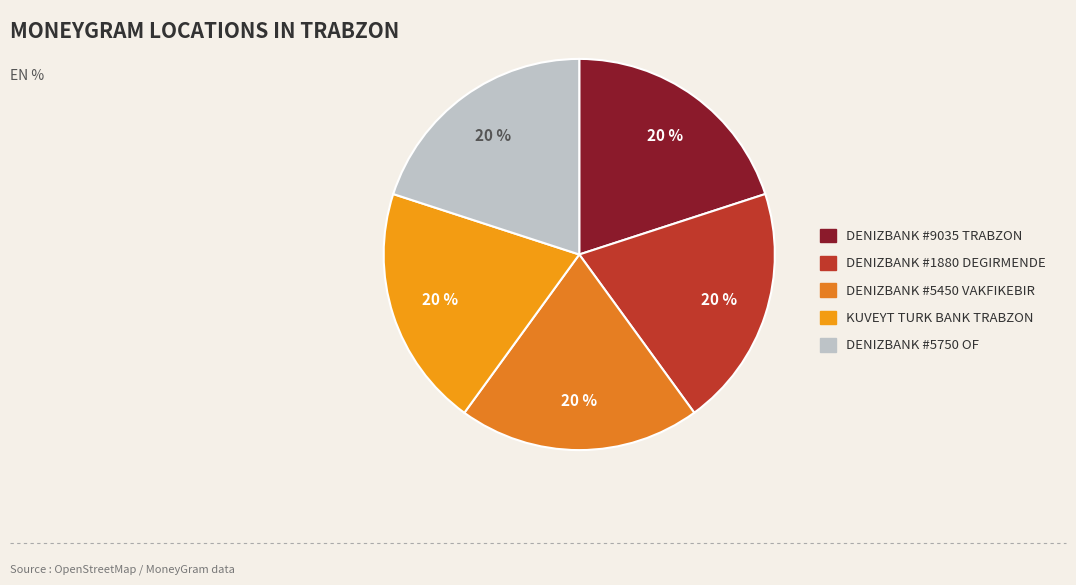

To the nearest percent, what portion does DENIZBANK #5750 OF represent?

20%